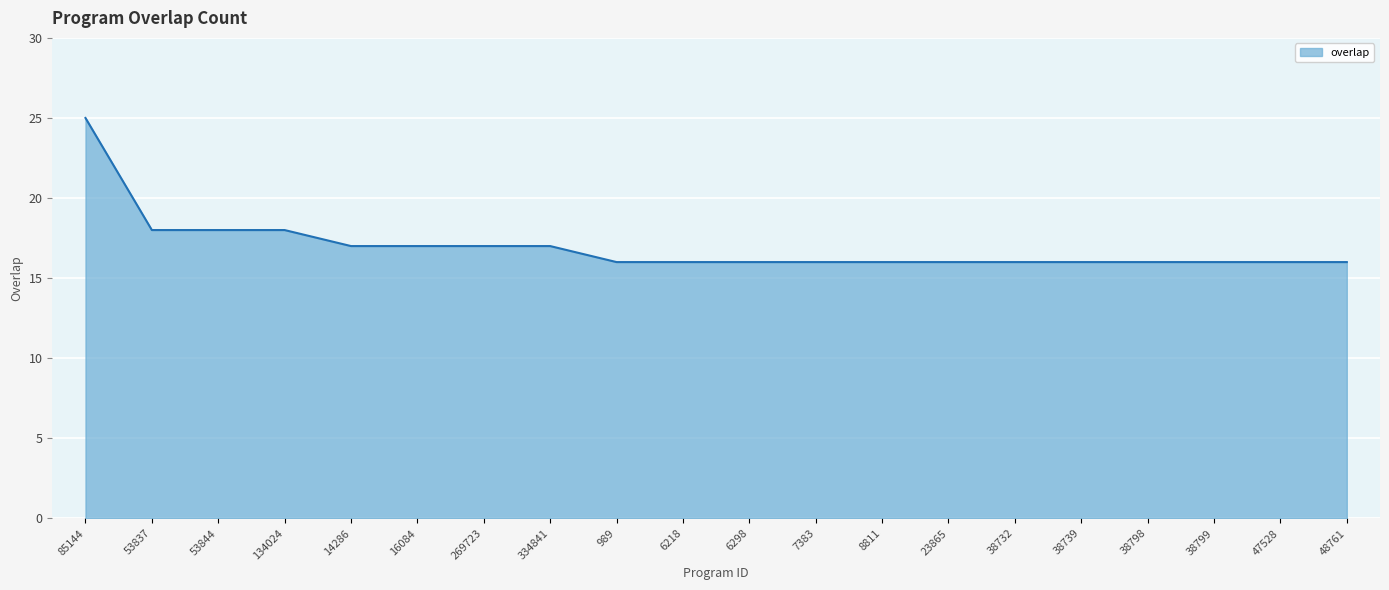

What is the average value?

17